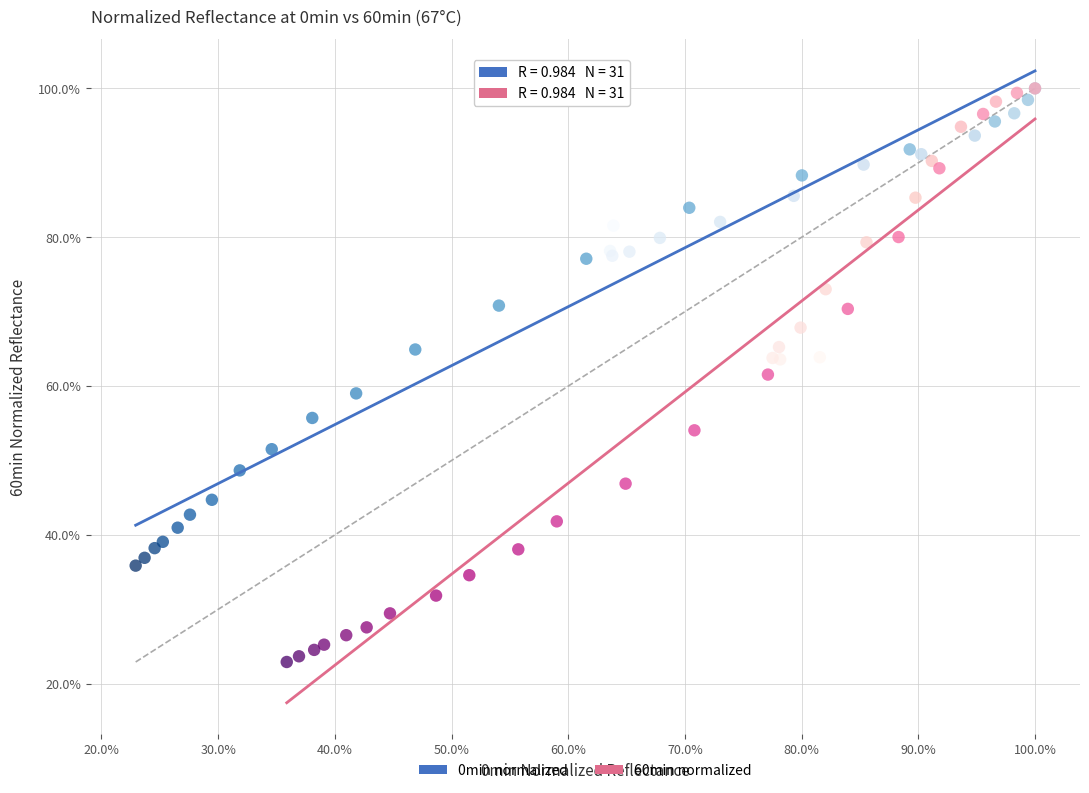

What are all the series names shown in the legend?

0min normalized, 60min normalized